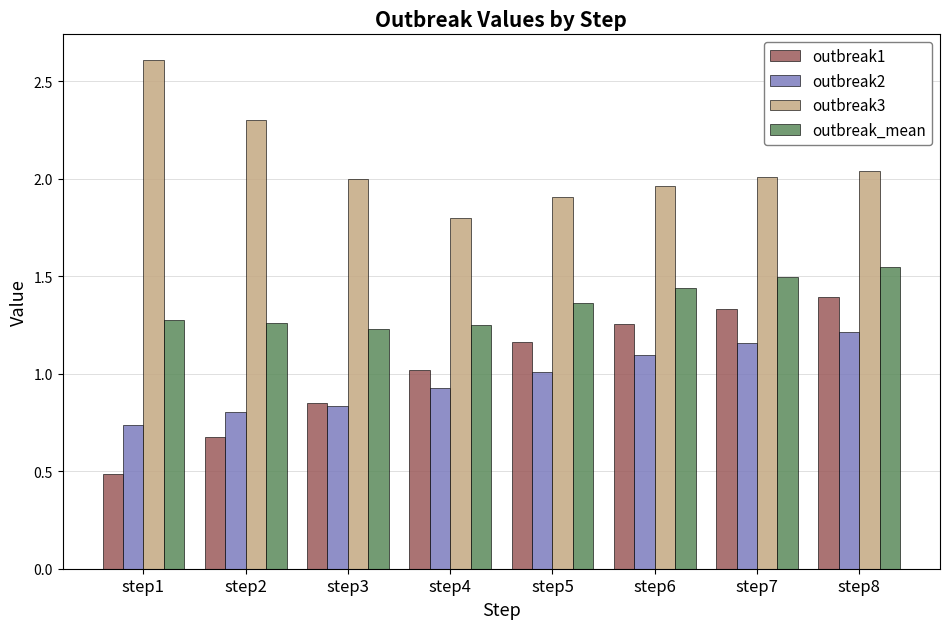

Does the chart contain any negative values?

No